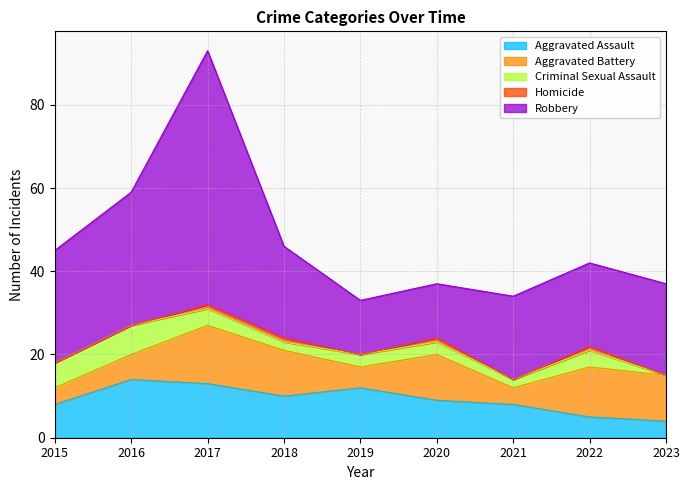

Does the chart have visible grid lines?

Yes